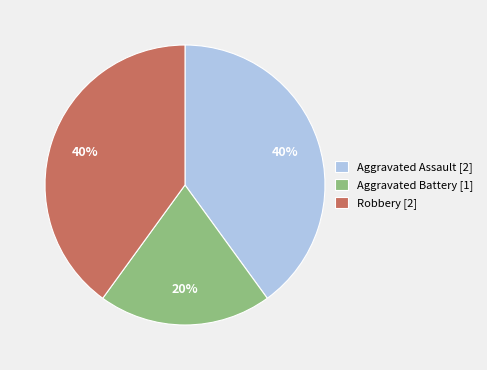

Approximately how many times larger is the value at Aggravated Battery [1] compared to Robbery [2]?

0.5